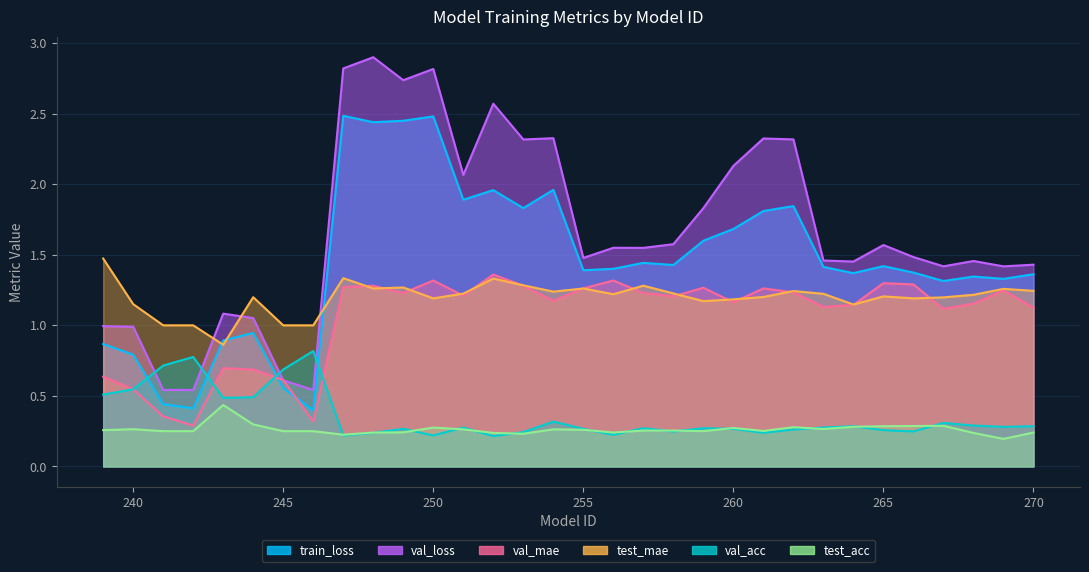

The test_mae series shows 1.2 at 261. True or false?

True